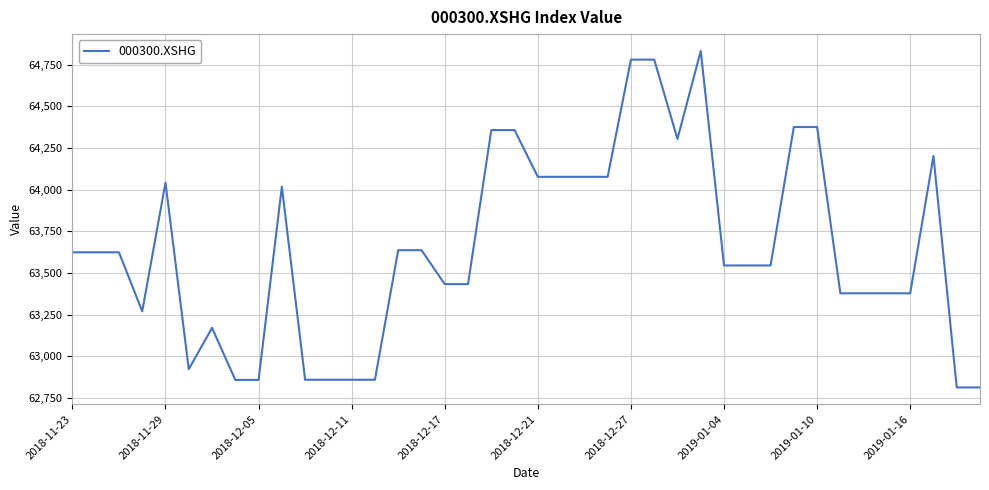

What is the greatest value displayed?

64833.4